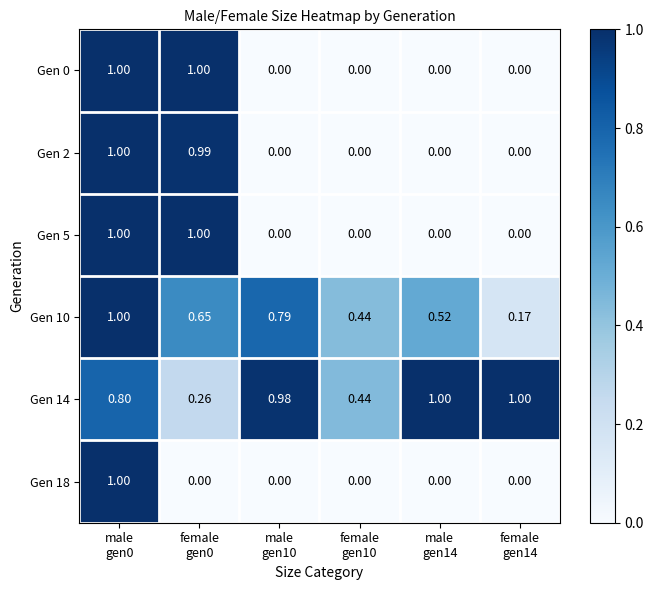

How many series are shown in this chart?

6